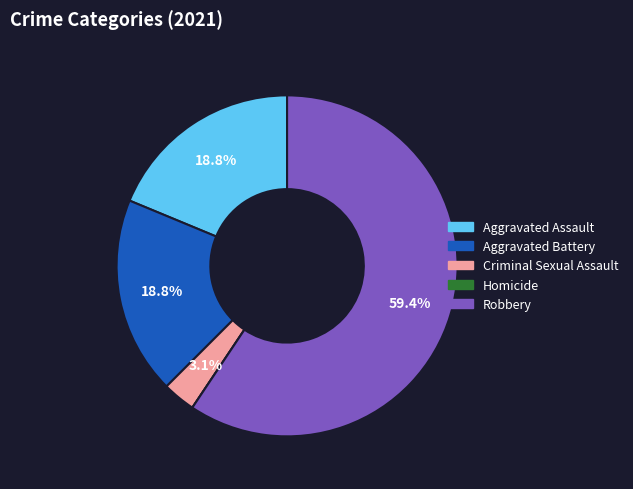

What percentage is NOT represented by Criminal Sexual Assault?

96.9%